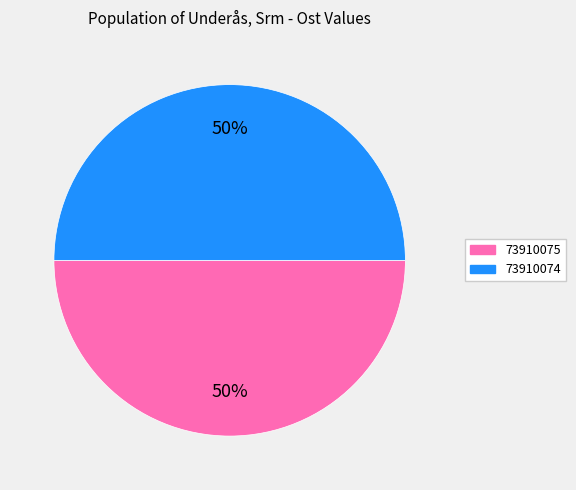

Approximately how many times larger is the value at 73910075 compared to 73910074?

1.0